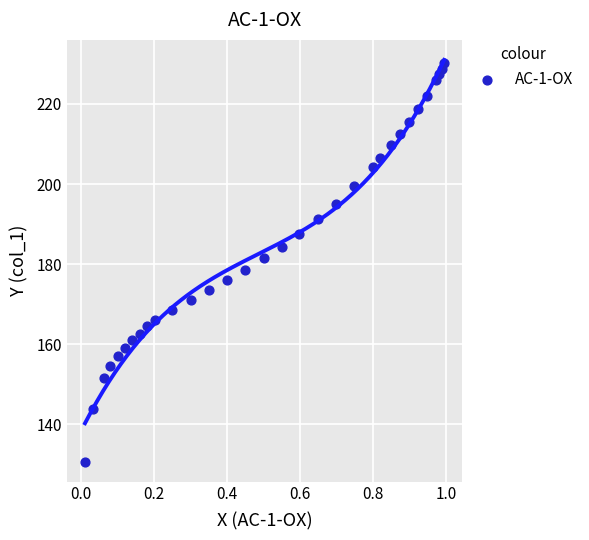

What is the range of X values (max minus min)?

1.0